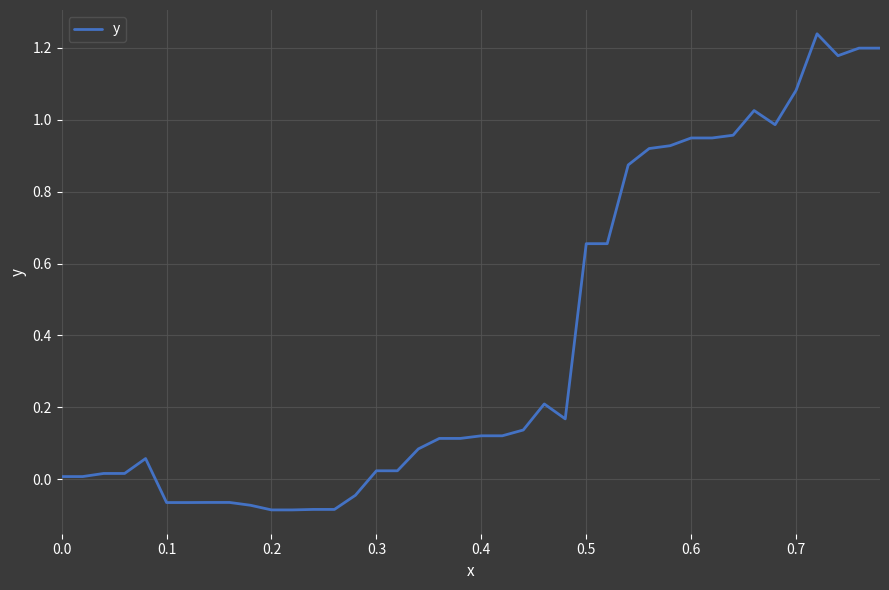

What is the difference between the maximum and minimum values?

1.3